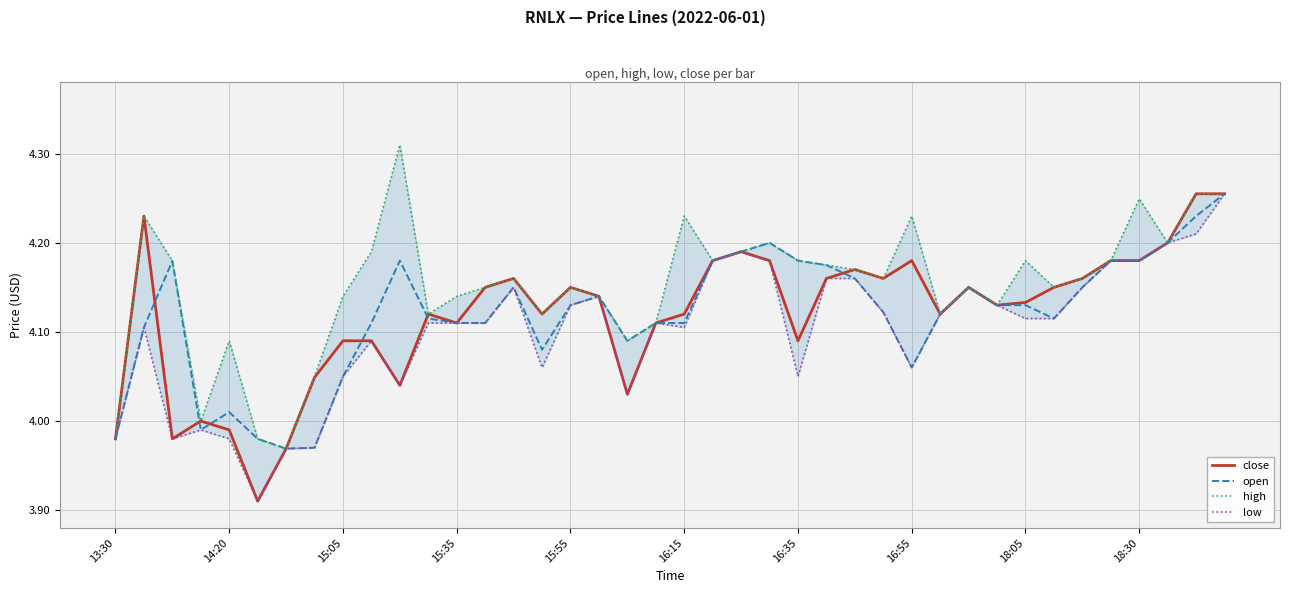

How many values in the high series exceed 4?

36